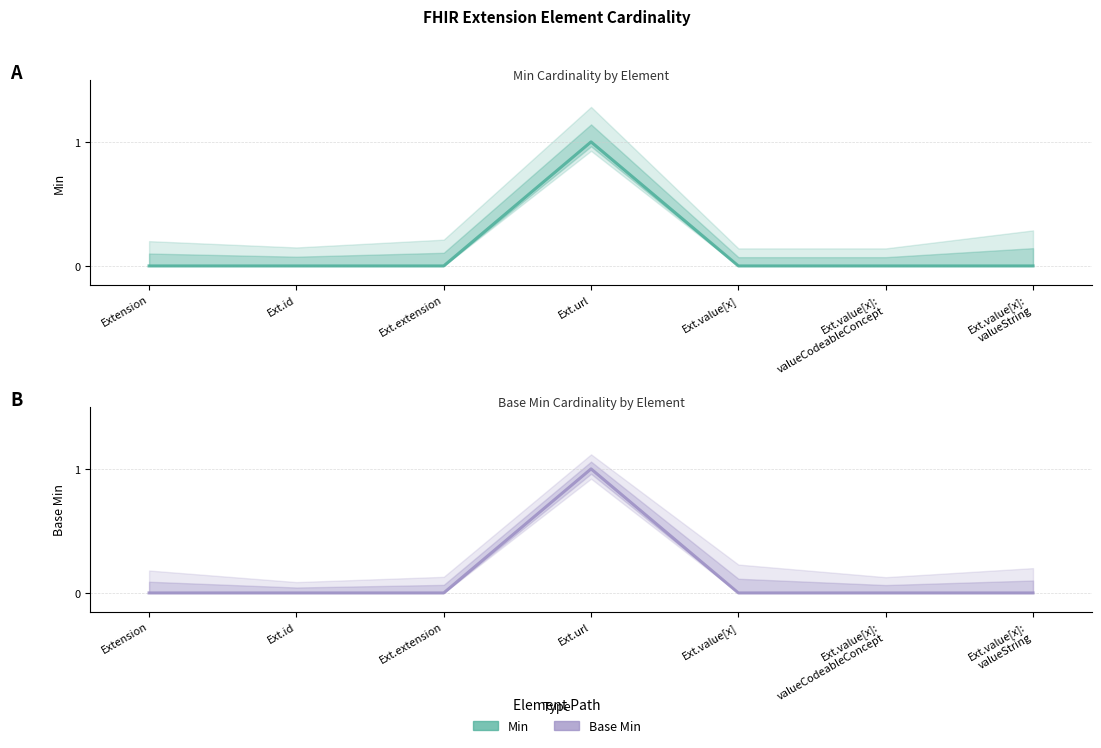

At which category does Base Min reach its first local peak?

Ext.url